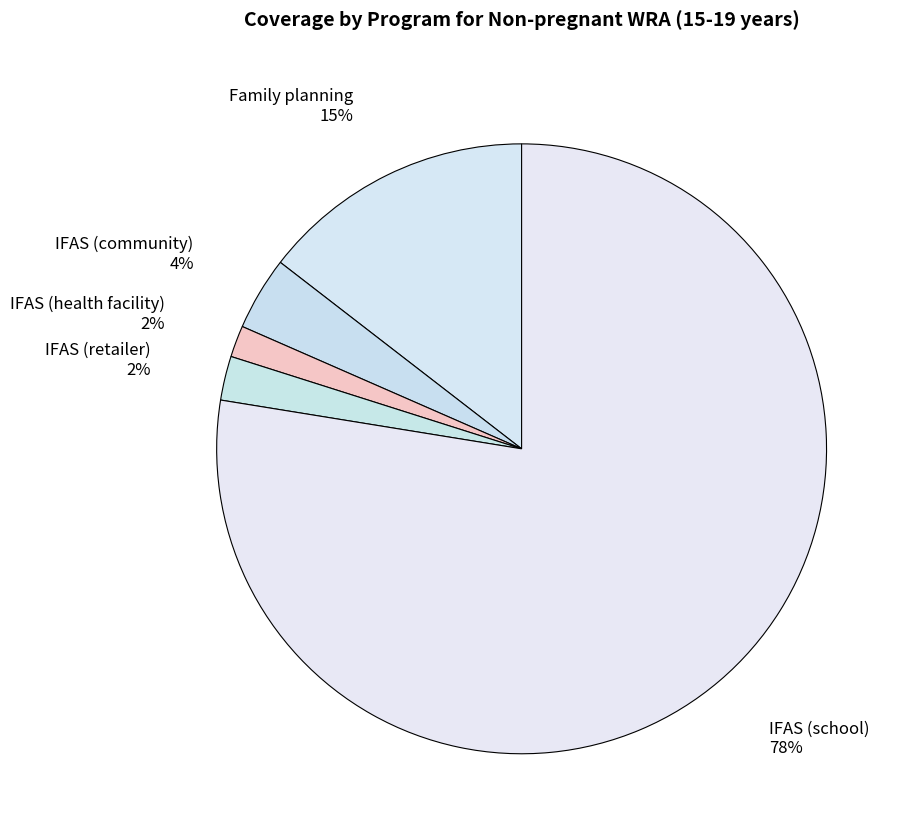

To the nearest percent, what is the average slice percentage?

20%